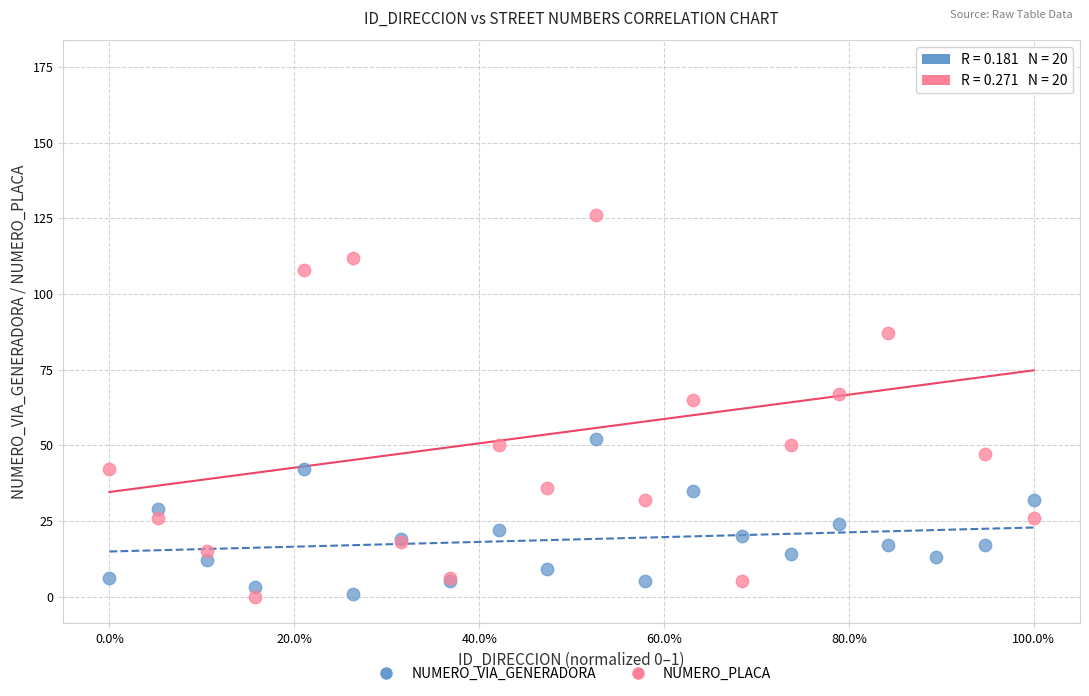

Which series reaches the maximum Y coordinate?

NUMERO_PLACA